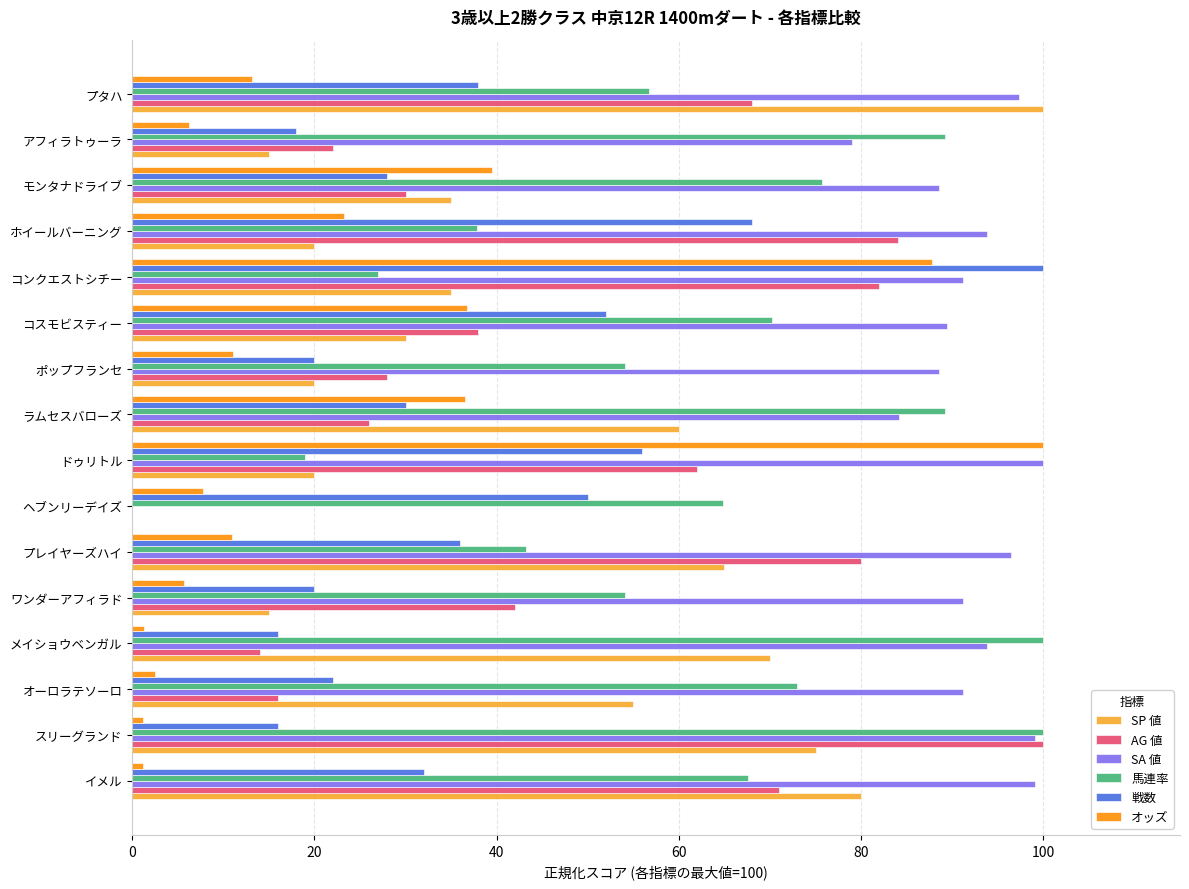

What is the sum of all AG 値 values?

763.0